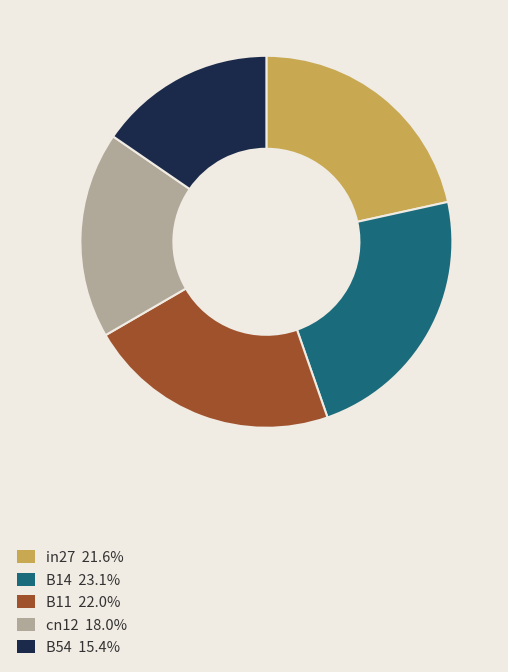

True or false: in27 accounts for 8% of the total.

False